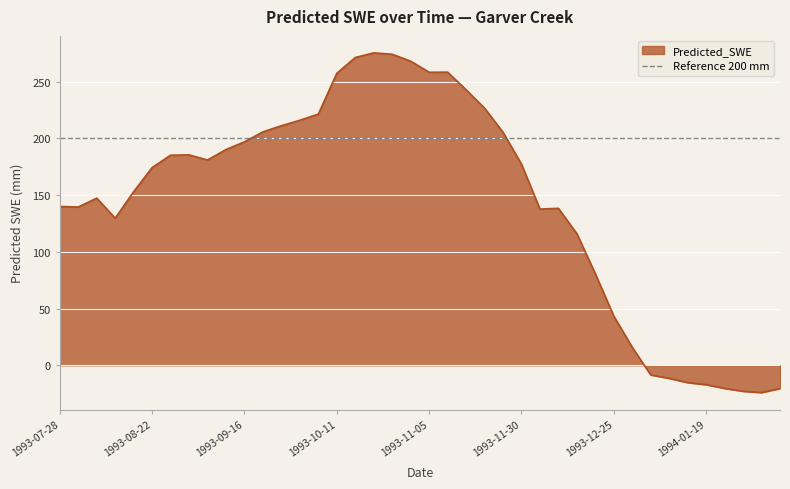

Read the value at 1993-09-06.

181.0